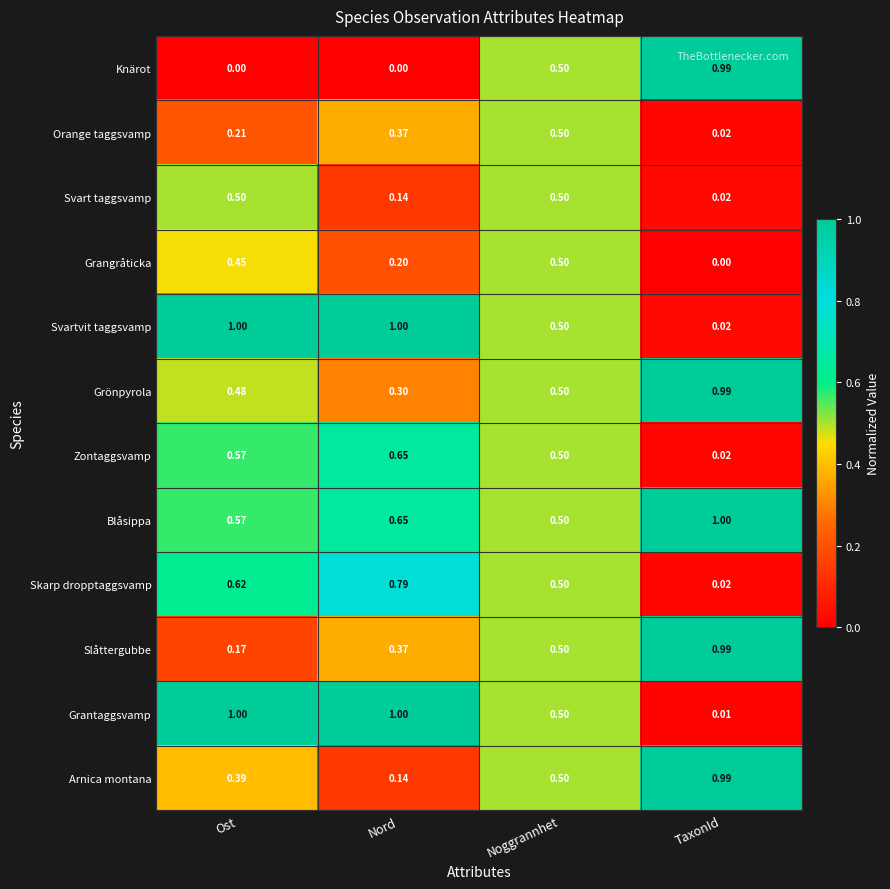

Rank the categories by Grangråticka value from highest to lowest.

Noggrannhet, Ost, Nord, TaxonId